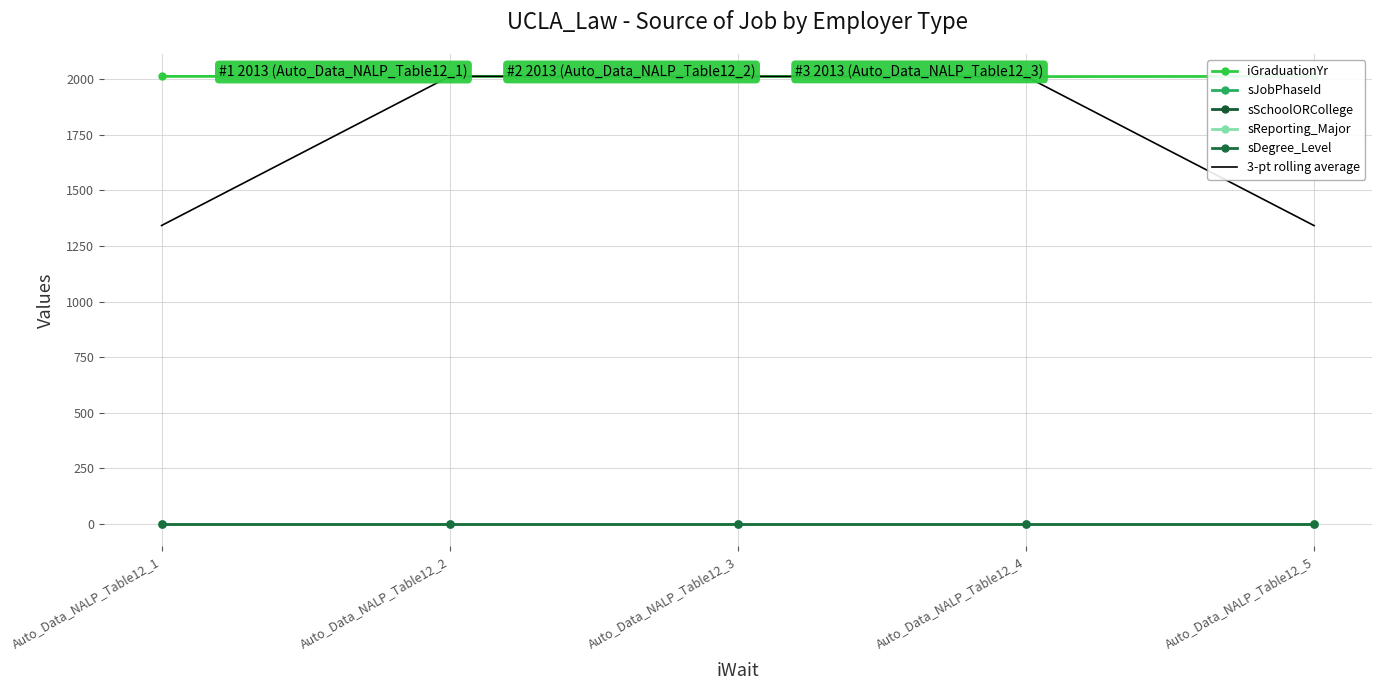

Reading right to left, what are all the values shown in this chart?

iGraduationYr: Auto_Data_NALP_Table12_5=2013.0	Auto_Data_NALP_Table12_4=2012.0	Auto_Data_NALP_Table12_3=2013.0	Auto_Data_NALP_Table12_2=2013.0	Auto_Data_NALP_Table12_1=2013.0
sJobPhaseId: Auto_Data_NALP_Table12_5=0.0	Auto_Data_NALP_Table12_4=0.0	Auto_Data_NALP_Table12_3=0.0	Auto_Data_NALP_Table12_2=0.0	Auto_Data_NALP_Table12_1=0.0
sSchoolORCollege: Auto_Data_NALP_Table12_5=0.0	Auto_Data_NALP_Table12_4=0.0	Auto_Data_NALP_Table12_3=0.0	Auto_Data_NALP_Table12_2=0.0	Auto_Data_NALP_Table12_1=0.0
sReporting_Major: Auto_Data_NALP_Table12_5=0.0	Auto_Data_NALP_Table12_4=0.0	Auto_Data_NALP_Table12_3=0.0	Auto_Data_NALP_Table12_2=0.0	Auto_Data_NALP_Table12_1=0.0
sDegree_Level: Auto_Data_NALP_Table12_5=0.0	Auto_Data_NALP_Table12_4=0.0	Auto_Data_NALP_Table12_3=0.0	Auto_Data_NALP_Table12_2=0.0	Auto_Data_NALP_Table12_1=0.0
3-pt rolling average: Auto_Data_NALP_Table12_5=1341.7	Auto_Data_NALP_Table12_4=2012.7	Auto_Data_NALP_Table12_3=2012.7	Auto_Data_NALP_Table12_2=2013.0	Auto_Data_NALP_Table12_1=1342.0